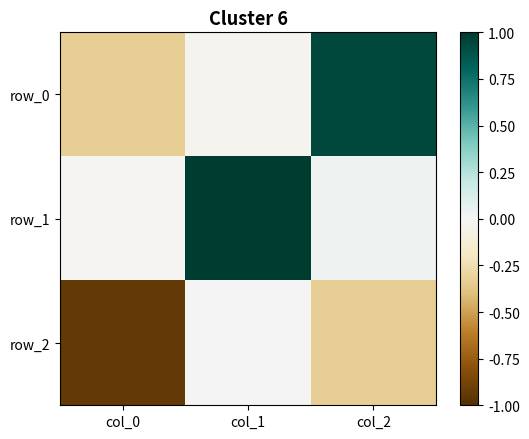

True or false: row_2 has a value of -0.9 at col_0.

True